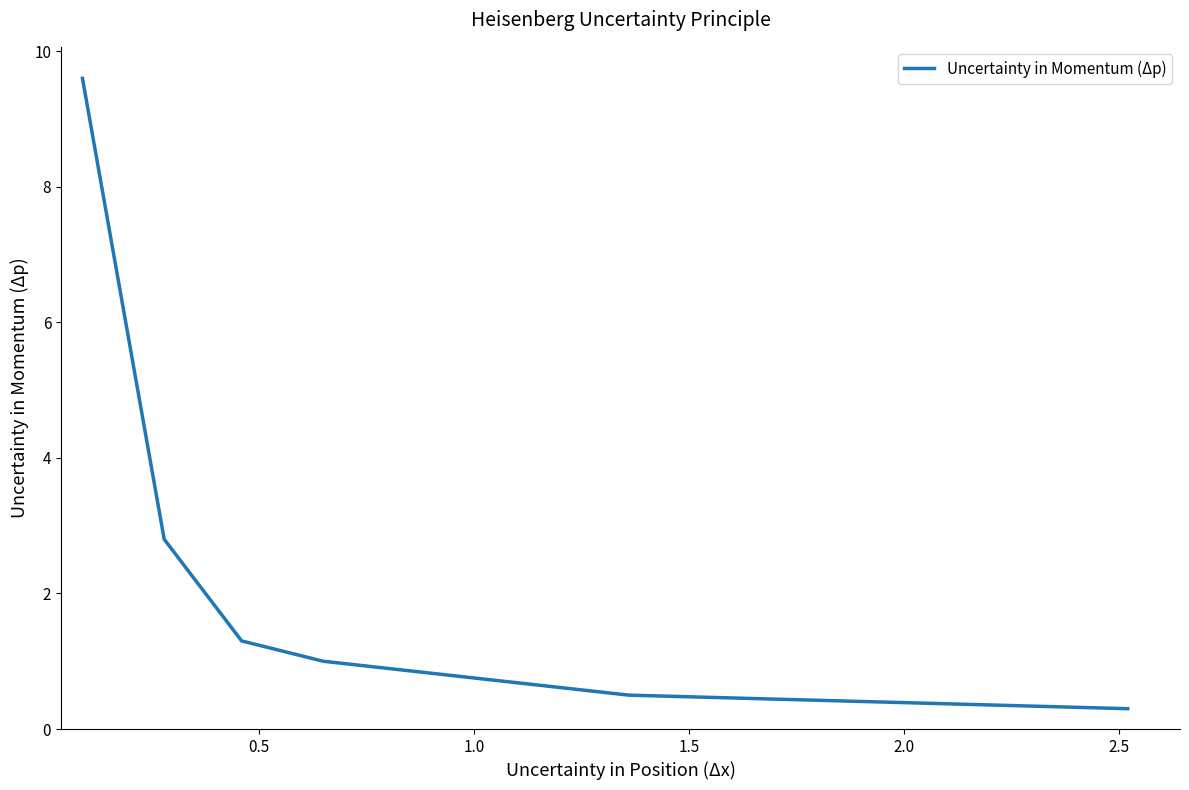

What is the minimum value shown in the chart?

0.3